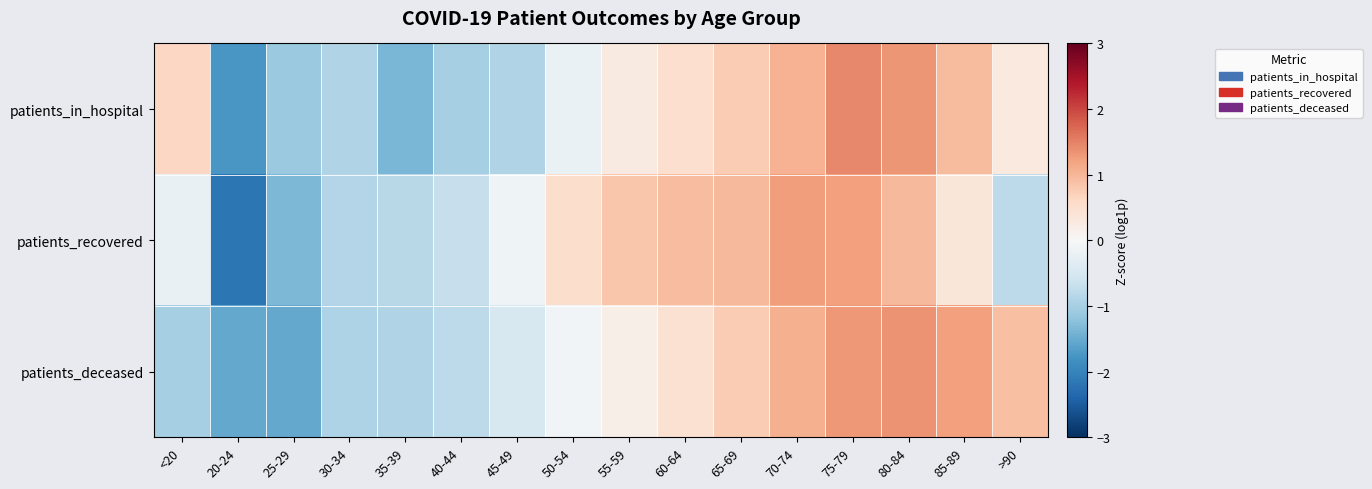

Reading left to right, list all the values displayed in this chart.

patients_in_hospital: <20=0.6	20-24=-1.7	25-29=-1.1	30-34=-0.9	35-39=-1.4	40-44=-1.0	45-49=-0.9	50-54=-0.2	55-59=0.3	60-64=0.5	65-69=0.8	70-74=1.1	75-79=1.4	80-84=1.3	85-89=0.9	>90=0.3
patients_recovered: <20=-0.2	20-24=-2.2	25-29=-1.3	30-34=-0.9	35-39=-0.8	40-44=-0.7	45-49=-0.1	50-54=0.5	55-59=0.8	60-64=0.9	65-69=1.0	70-74=1.2	75-79=1.2	80-84=1.0	85-89=0.4	>90=-0.8
patients_deceased: <20=-1.0	20-24=-1.5	25-29=-1.5	30-34=-0.9	35-39=-0.9	40-44=-0.8	45-49=-0.5	50-54=-0.1	55-59=0.2	60-64=0.5	65-69=0.8	70-74=1.1	75-79=1.3	80-84=1.4	85-89=1.2	>90=0.9